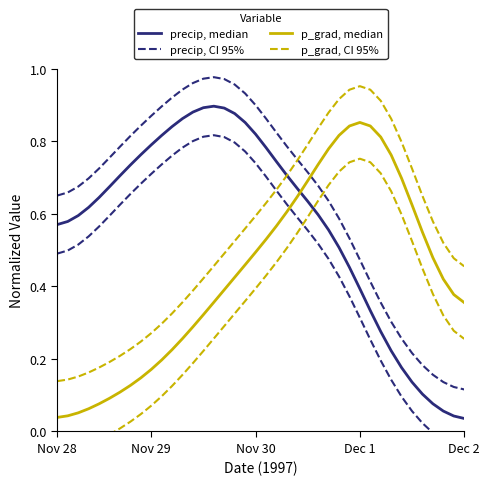

True or false: precip, CI 95% and precip, median cross at least once.

False